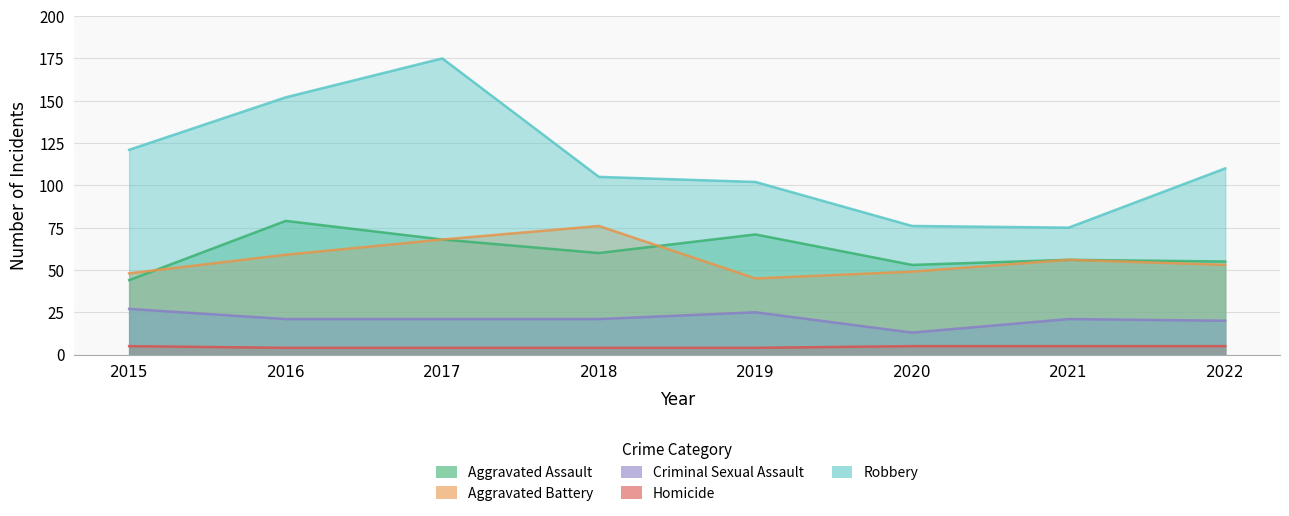

True or false: Robbery has more than 2 interior local peaks.

False